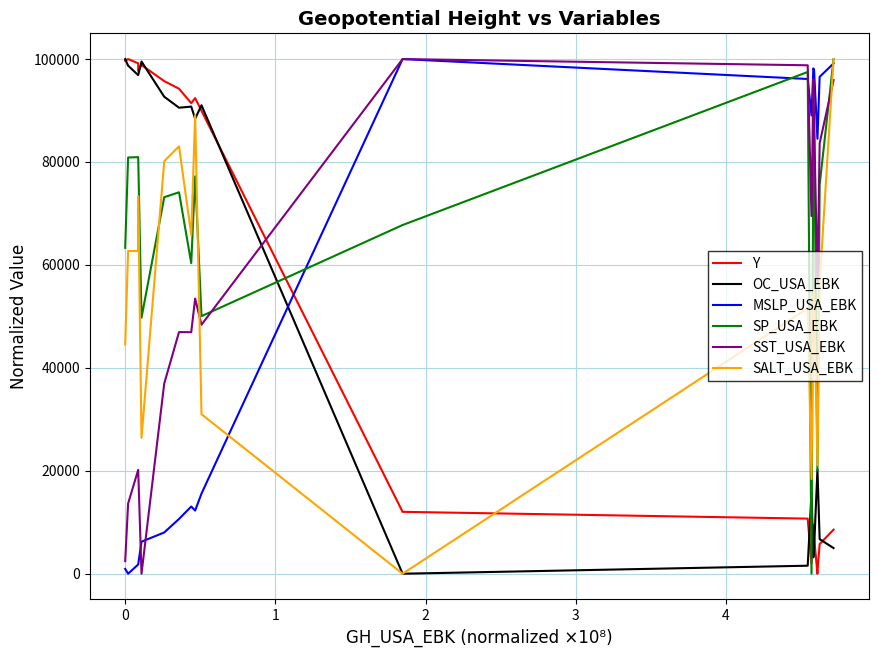

Where is the first local minimum for SST_USA_EBK?

3